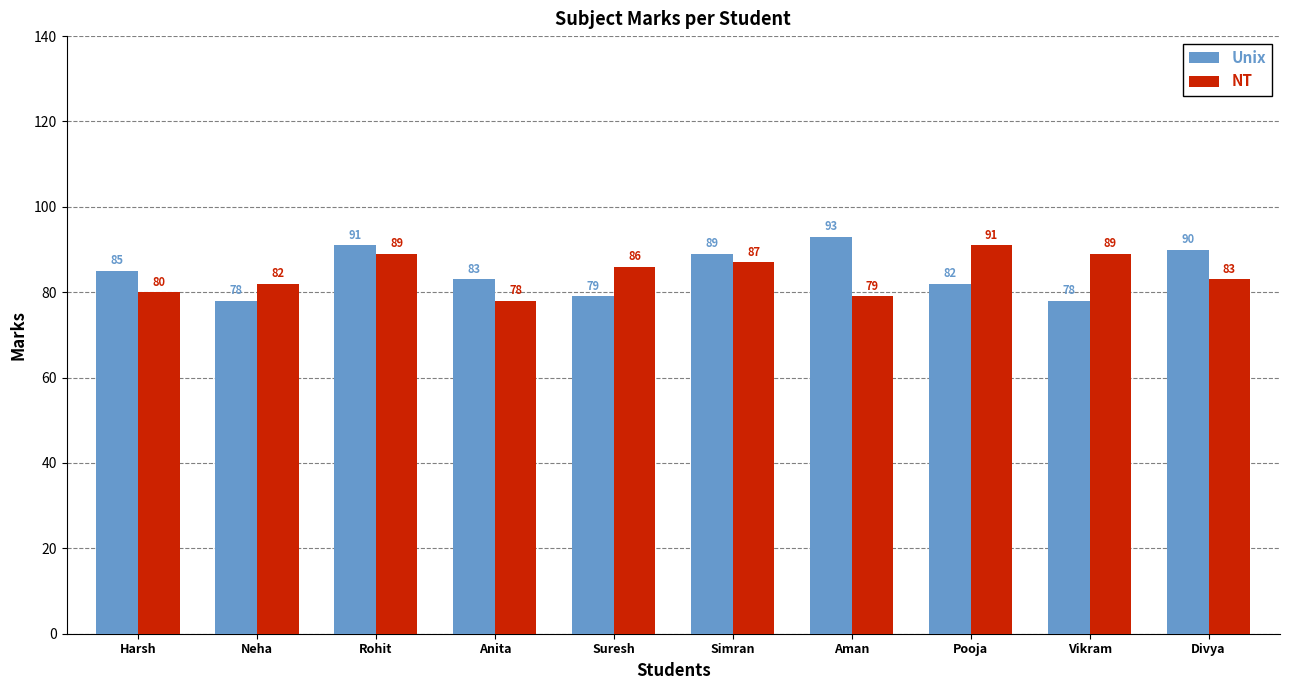

How many bars are there in each group?

2